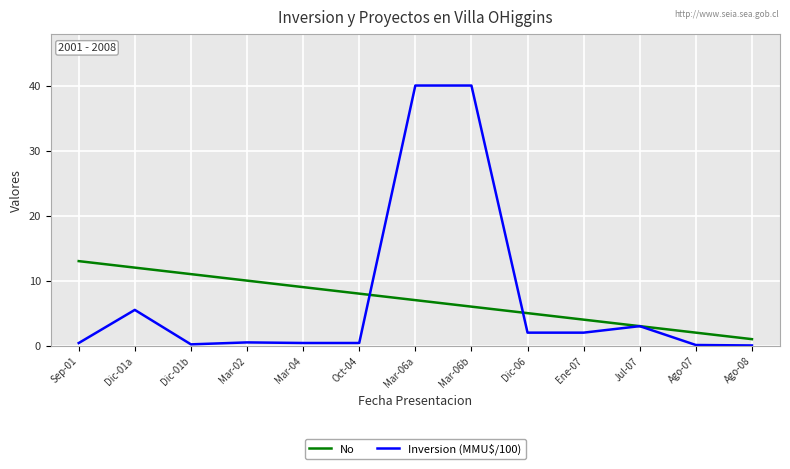

Which series has the widest spread of values?

Inversion (MMU$/100)